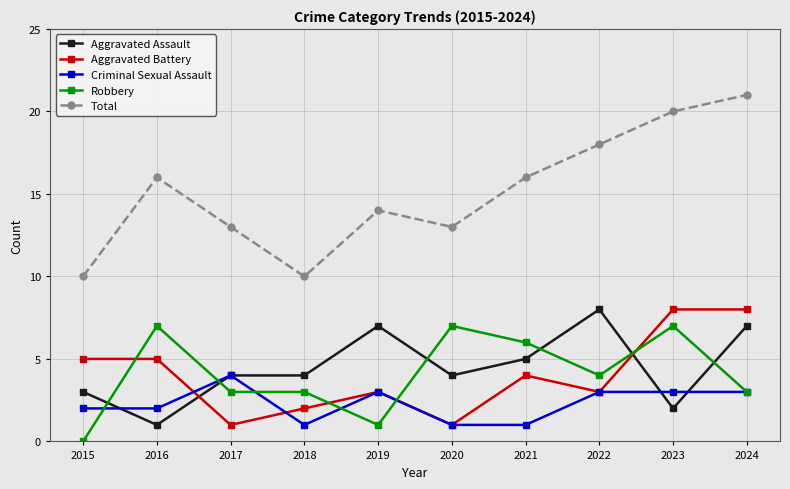

True or false: Total and Criminal Sexual Assault intersect in this chart.

False